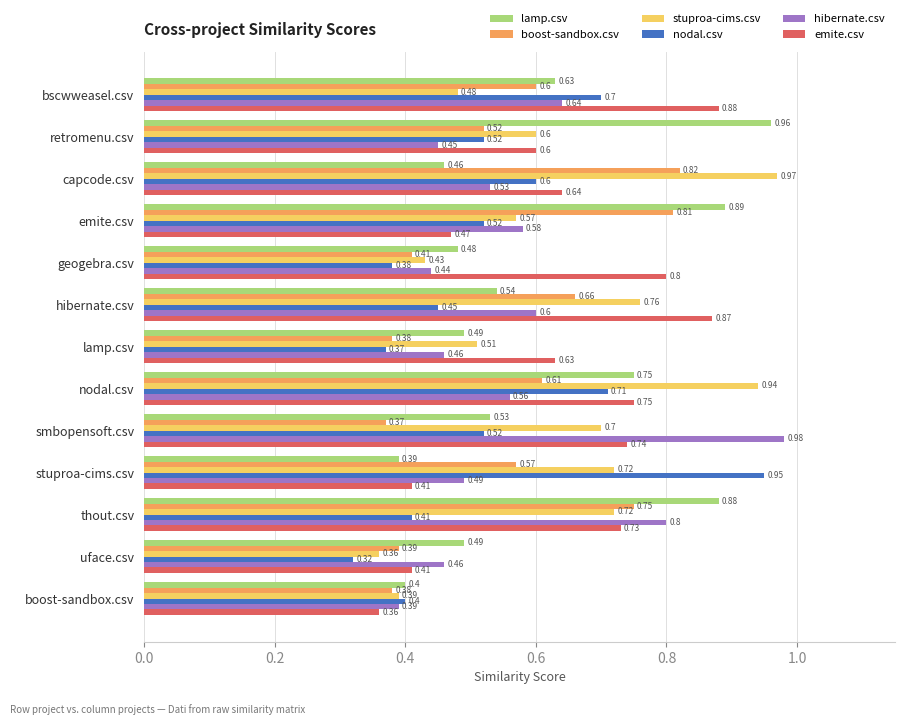

What is the sum of the stuproa-cims.csv values at uface.csv and capcode.csv?

1.3